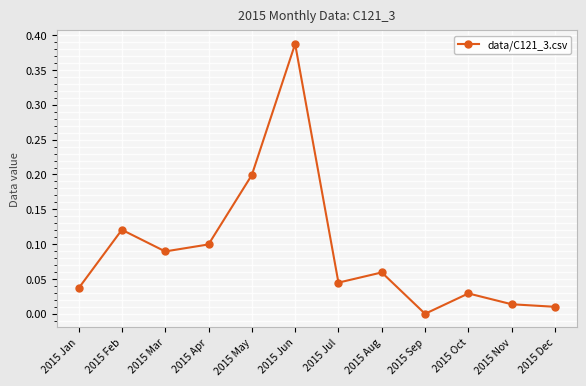

Rank the categories by value from lowest to highest.

2015 Sep, 2015 Dec, 2015 Nov, 2015 Oct, 2015 Jan, 2015 Jul, 2015 Aug, 2015 Mar, 2015 Apr, 2015 Feb, 2015 May, 2015 Jun